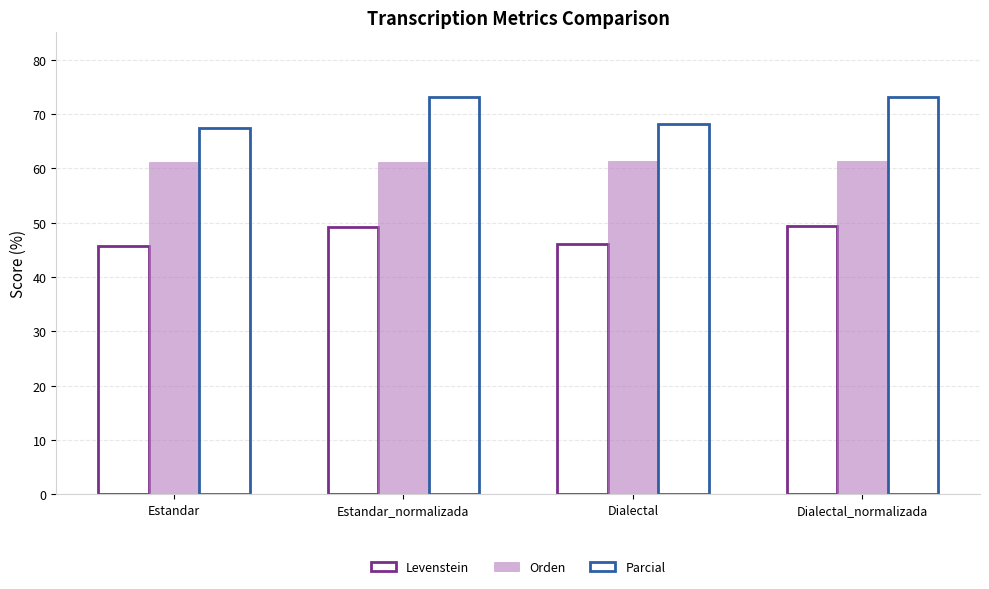

True or false: Levenstein has a value of 16.7 at Estandar.

False